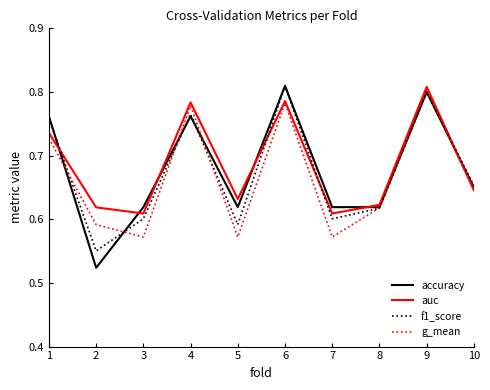

How many intersections are there between accuracy and g_mean?

6